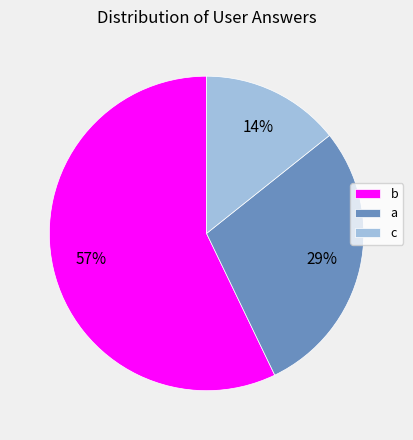

Does b represent more than half of the total?

Yes